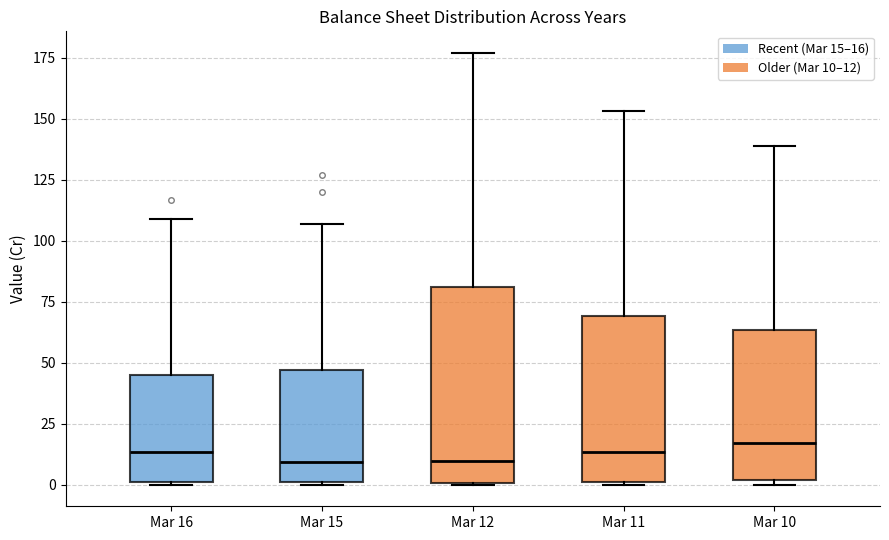

Reading left to right, read every box against the y-axis: the position of its median line, the range the box covers, and the ends of its whiskers. The values are not printed on the chart, so give them approximately, as read against the axis.

Mar 16: median 15, box 0 to 45, whiskers 0 to 110
Mar 15: median 10, box 0 to 45, whiskers 0 to 105
Mar 12: median 10, box 0 to 80, whiskers 0 to 175
Mar 11: median 15, box 0 to 70, whiskers 0 to 155
Mar 10: median 15, box 0 to 65, whiskers 0 (just below the box's lower edge) to 140